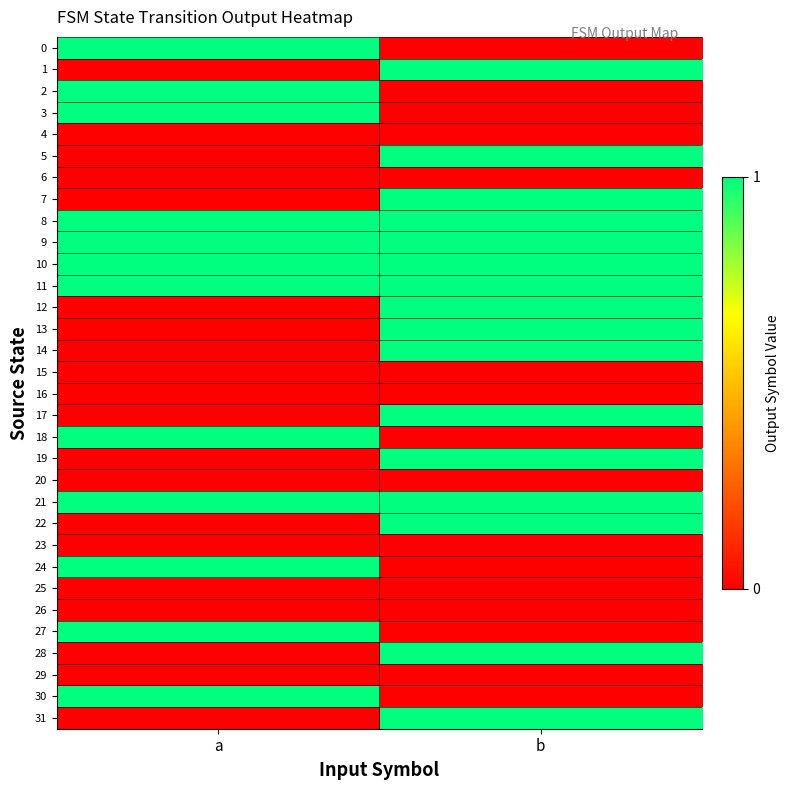

At how many categories does at least one series exceed 0?

2